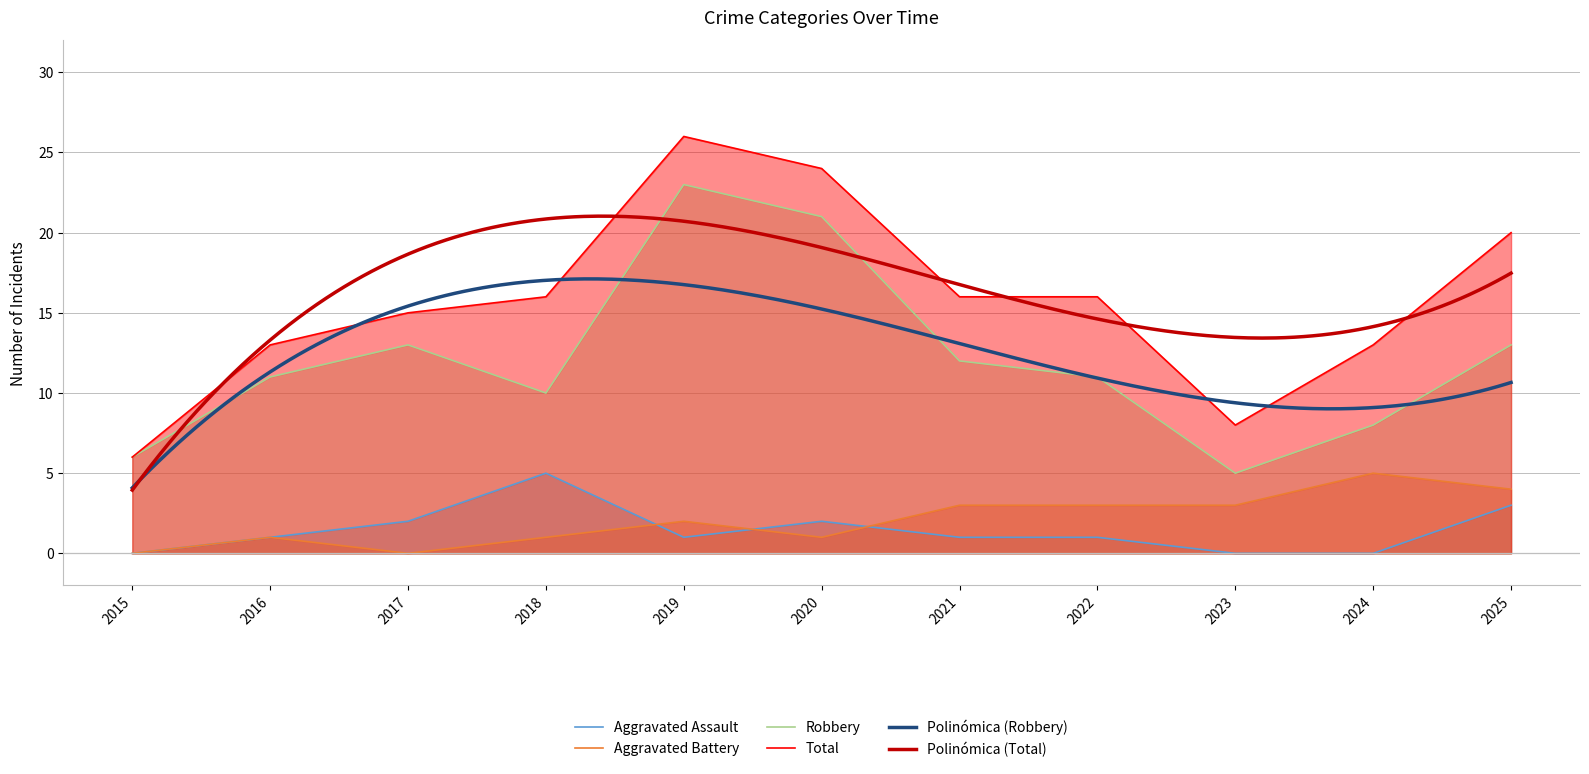

True or false: Robbery and Aggravated Battery intersect in this chart.

False